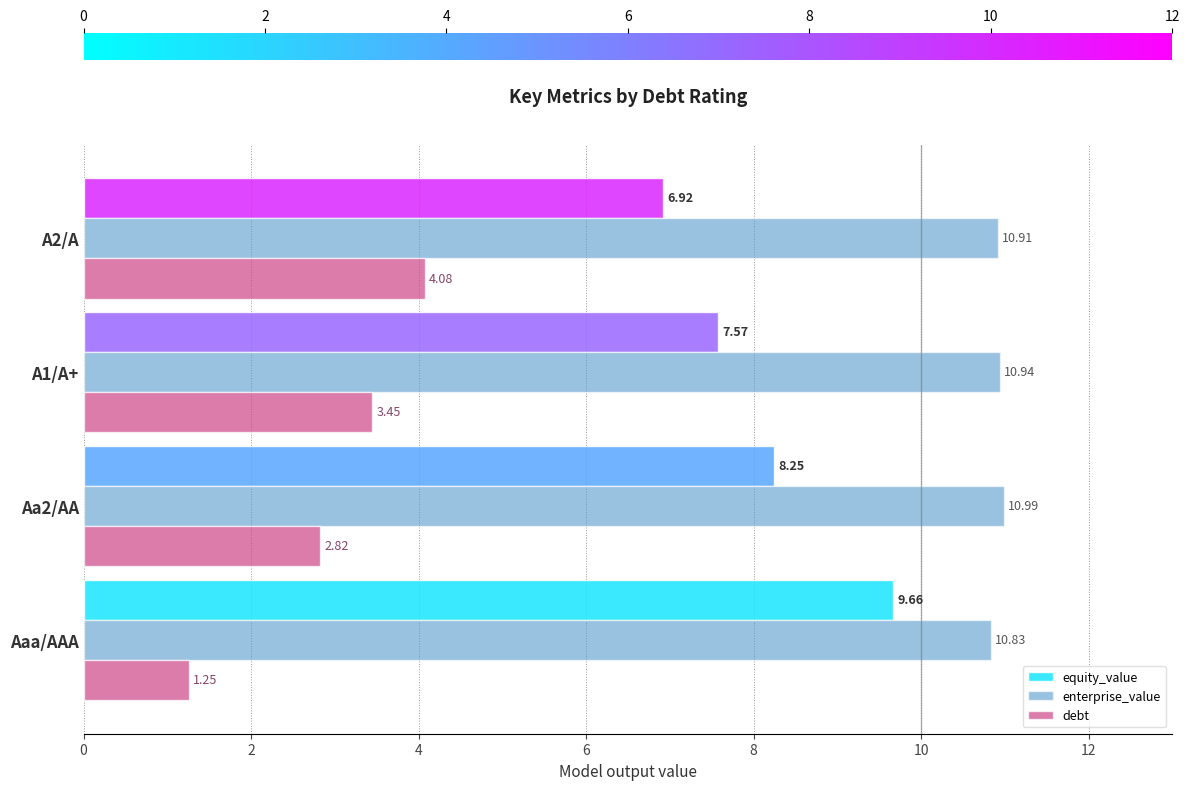

At how many categories does at least one series exceed 6?

4